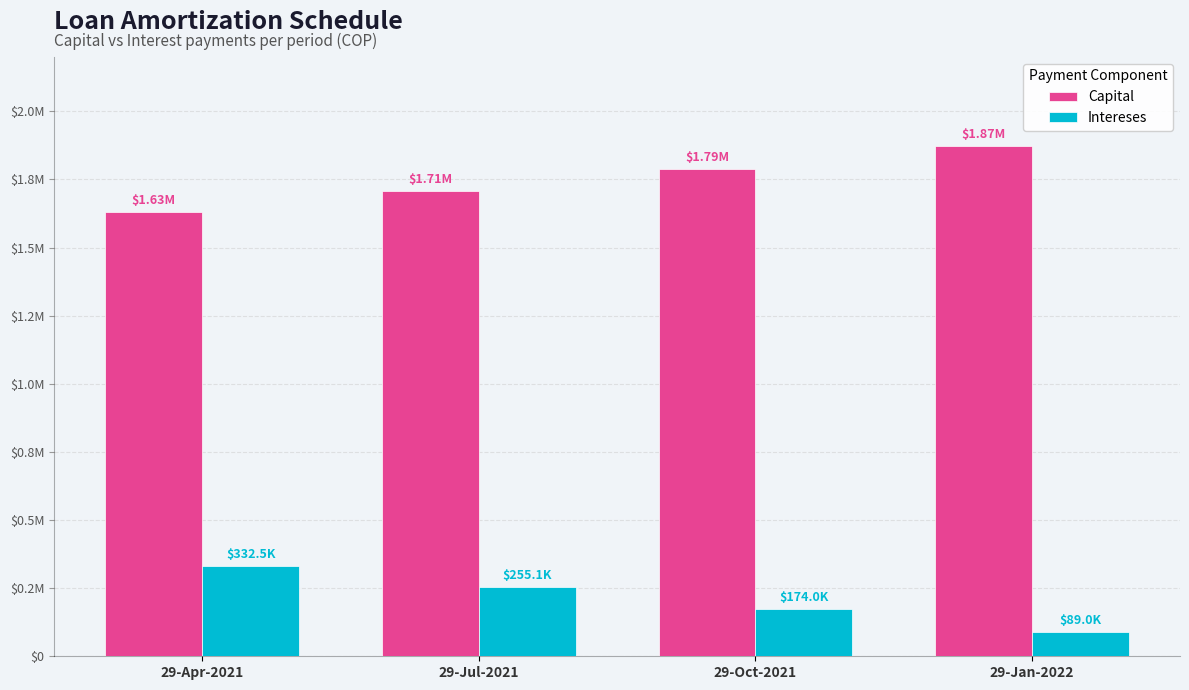

What are all the series names shown in the legend?

Capital, Intereses